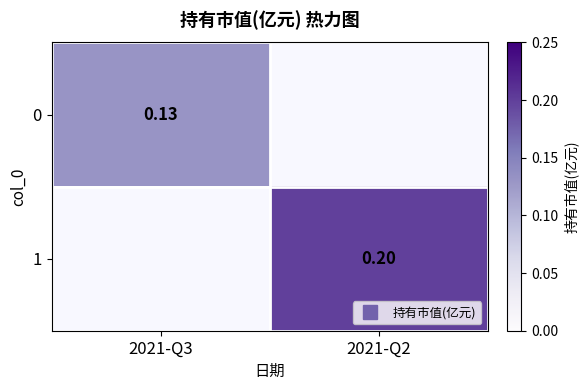

Between 2021-Q3 and 2021-Q2, which is larger?

2021-Q2